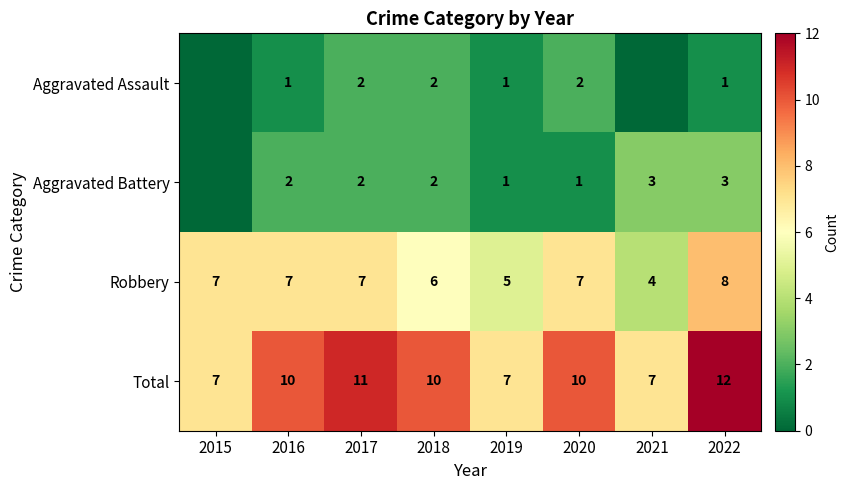

Which category has the lowest value across all series?

2015